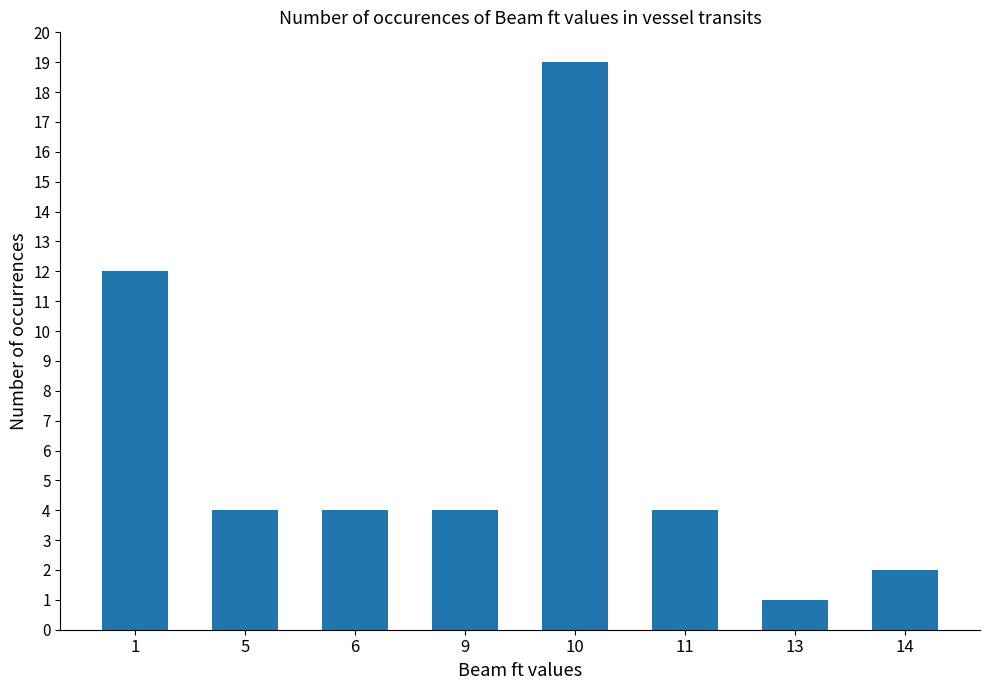

At which category does the chart reach its peak across all series?

10